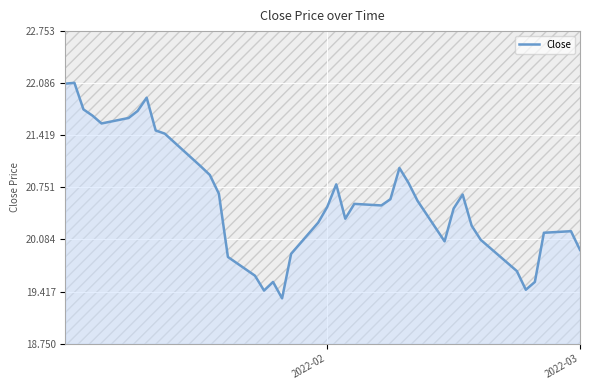

What is the value of the 6th point from the left?

21.6